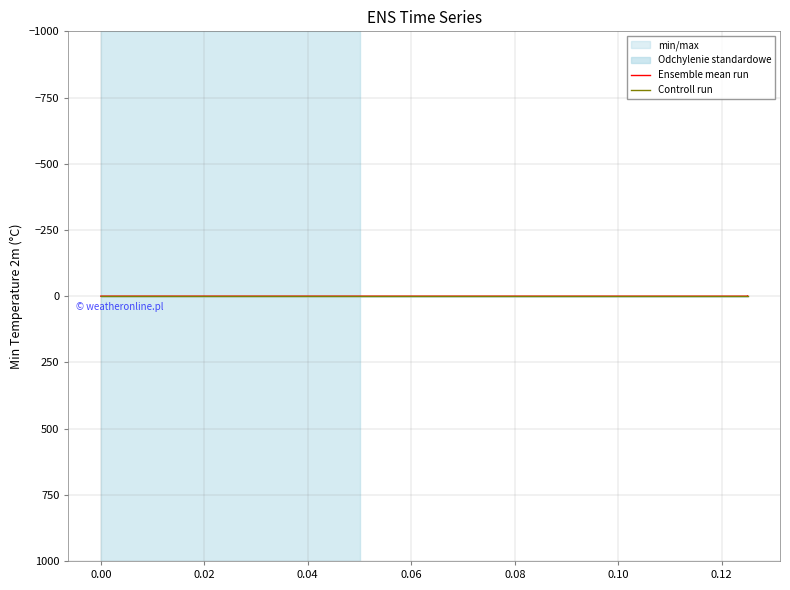

How many lines are shown in the chart?

2